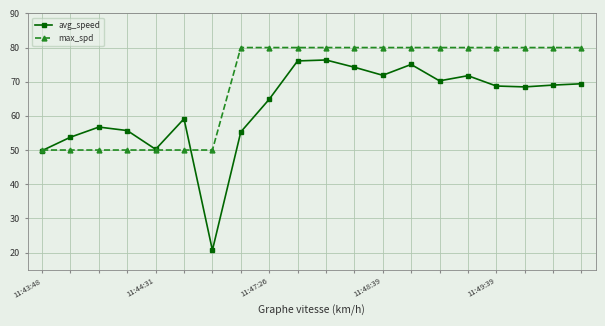

Count the number of data series in this chart.

2